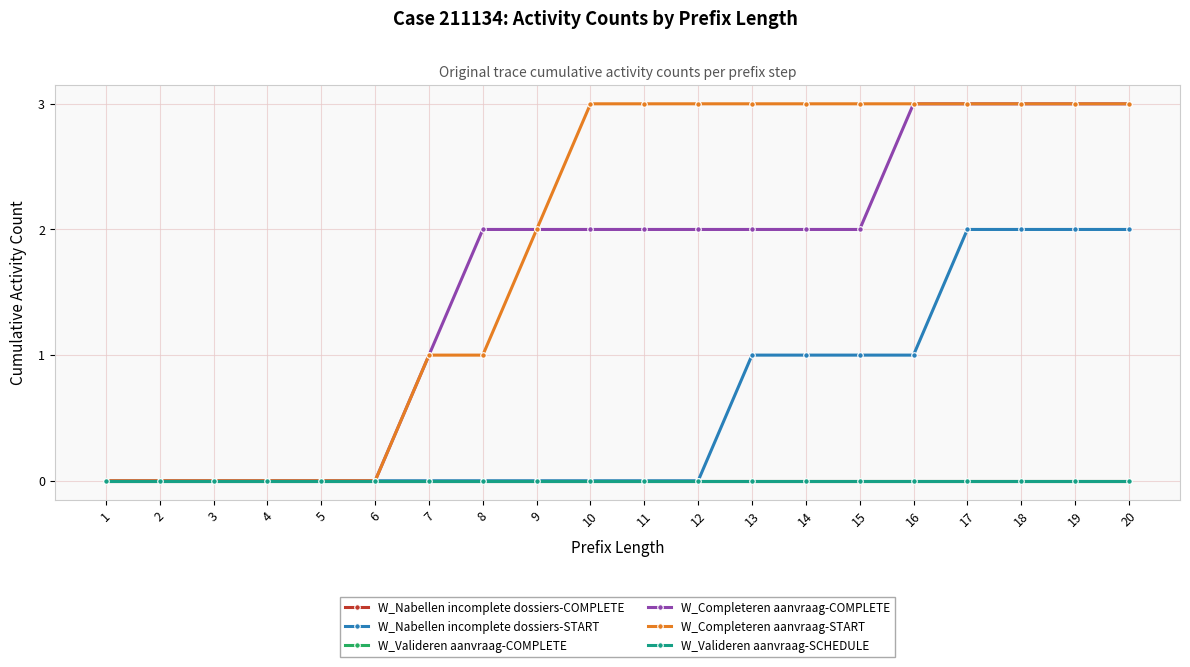

True or false: W_Valideren aanvraag-SCHEDULE and W_Nabellen incomplete dossiers-COMPLETE intersect in this chart.

False